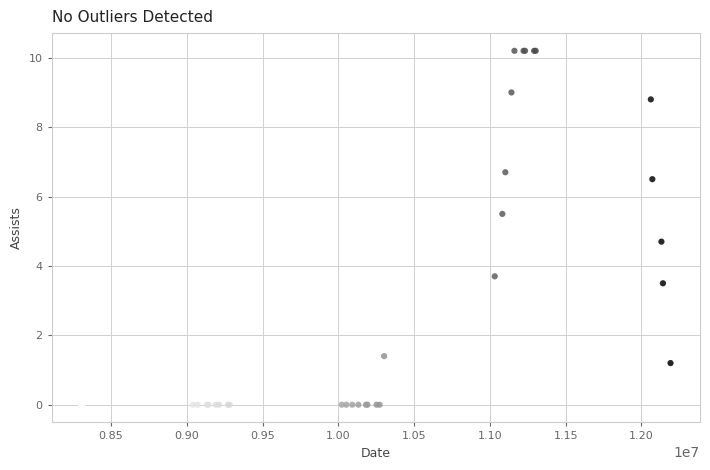

What Y value in the scatter plot is closest to 5?

4.7